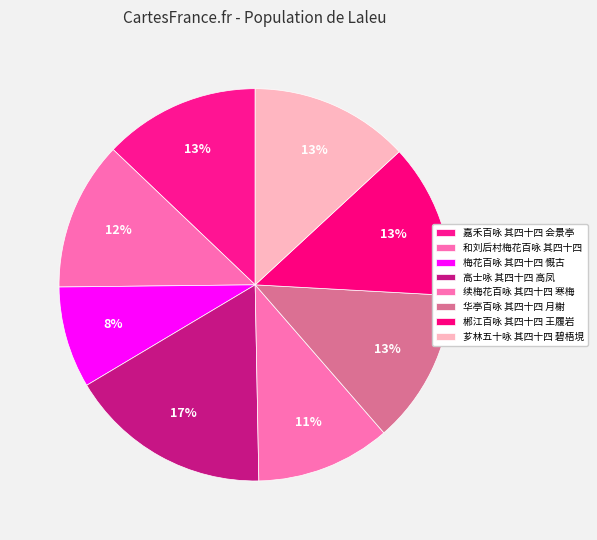

How many segments does this pie chart have?

8